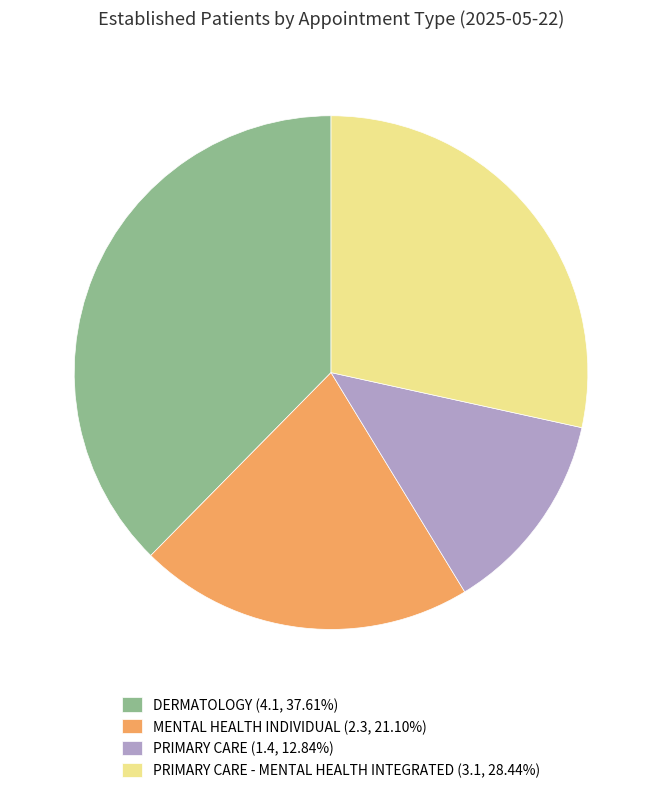

Is there any slice that represents more than half of the pie?

No